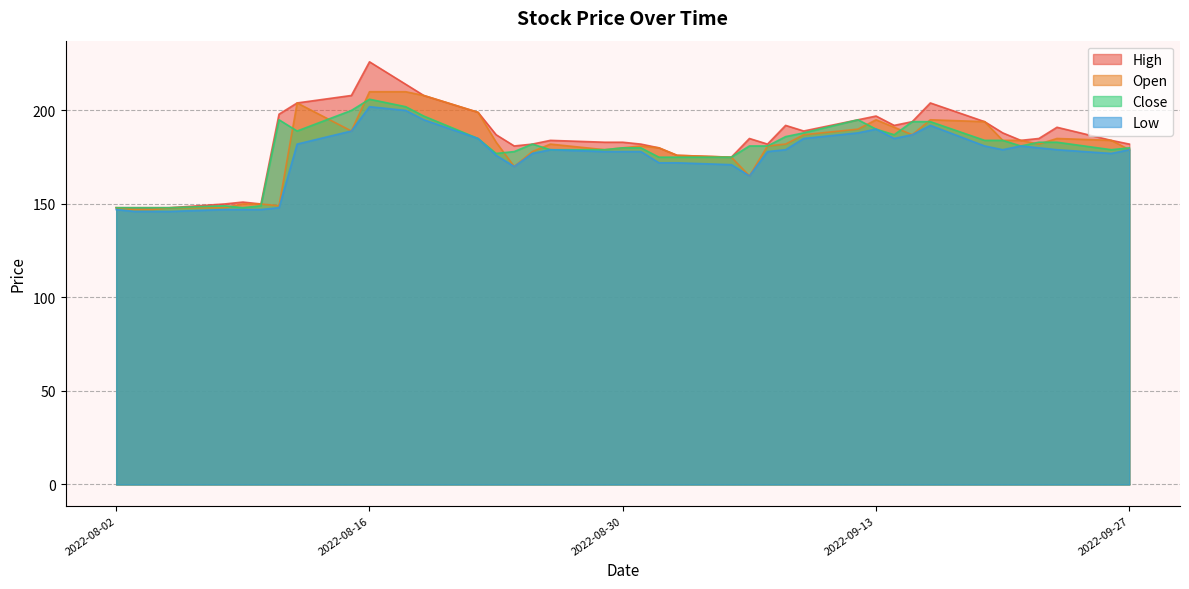

What value does the Open series have at 2022-09-20, to the nearest 5?

185